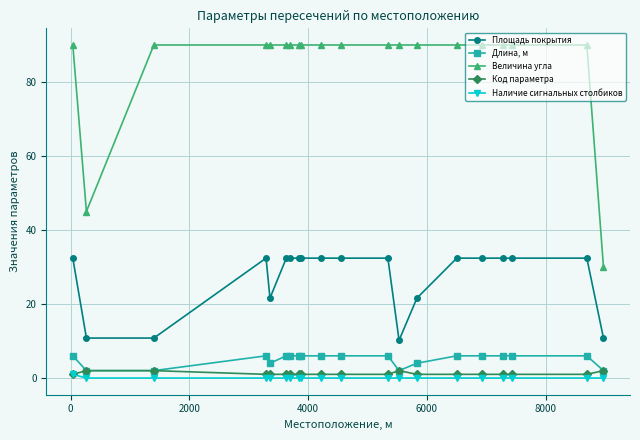

Reading left to right, list all the values displayed in this chart.

Площадь покрытия: 32.4	10.8	10.8	32.4	21.6	32.4	32.4	32.4	32.4	32.4	32.4	32.4	10.2	21.6	32.4	32.4	32.4	32.4	32.4	10.8
Длина, м: 6.0	2.0	2.0	6.0	4.0	6.0	6.0	6.0	6.0	6.0	6.0	6.0	2.0	4.0	6.0	6.0	6.0	6.0	6.0	2.0
Величина угла: 90.0	45.0	90.0	90.0	90.0	90.0	90.0	90.0	90.0	90.0	90.0	90.0	90.0	90.0	90.0	90.0	90.0	90.0	90.0	30.0
Код параметра: 1.0	2.0	2.0	1.0	1.0	1.0	1.0	1.0	1.0	1.0	1.0	1.0	2.0	1.0	1.0	1.0	1.0	1.0	1.0	2.0
Наличие сигнальных столбиков: 1.0	0.0	0.0	0.0	0.0	0.0	0.0	0.0	0.0	0.0	0.0	0.0	0.0	0.0	0.0	0.0	0.0	0.0	0.0	0.0